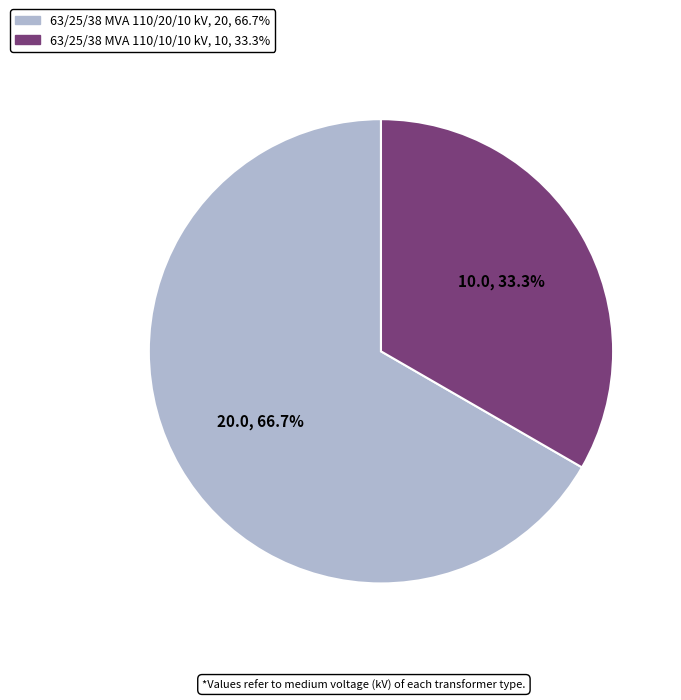

Approximately how many times larger is the value at 63/25/38 MVA 110/20/10 kV compared to 63/25/38 MVA 110/10/10 kV?

2.0